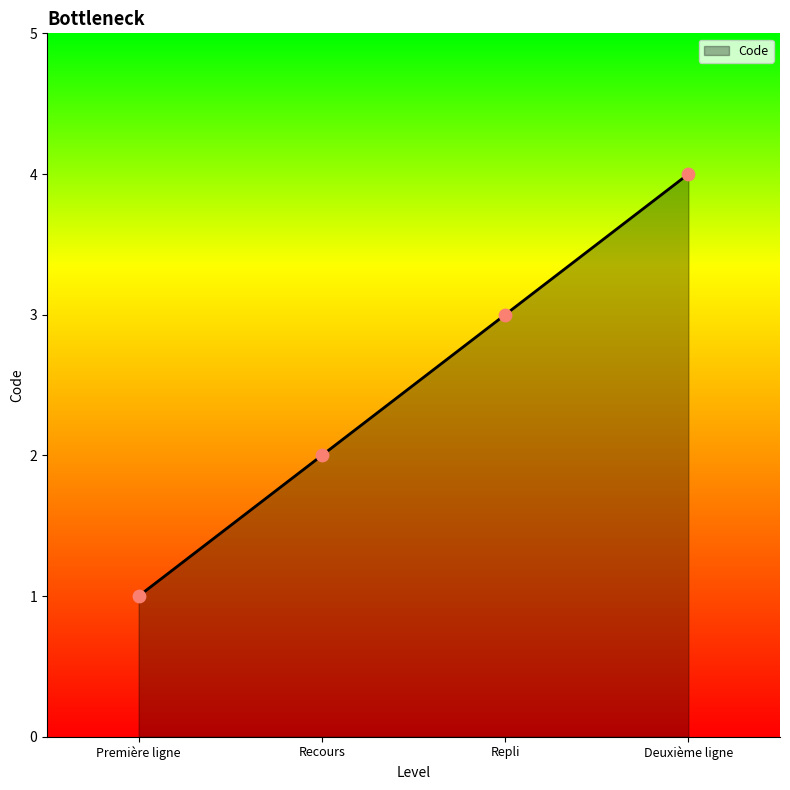

Which has a higher value, Repli or Première ligne?

Repli